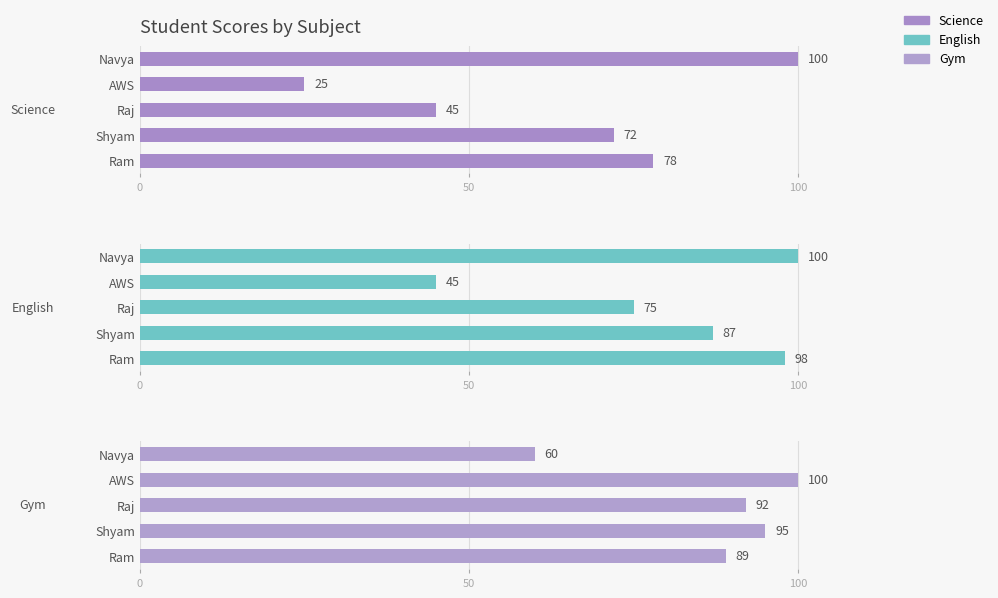

What is the difference between the maximum and minimum values in the english series?

55